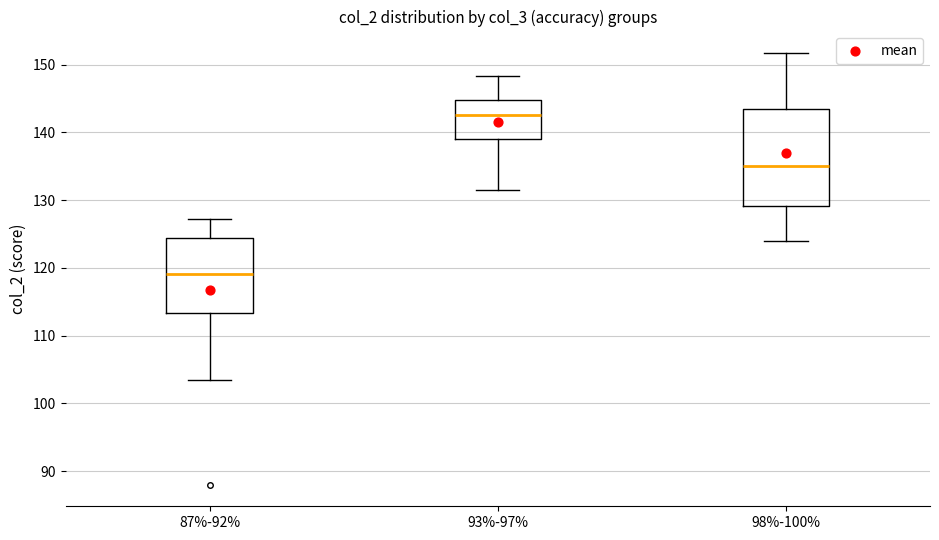

Where does the median line of the box for 98%-100% sit on the y-axis? The values are not printed on the chart, so give them approximately, as read against the axis.

135